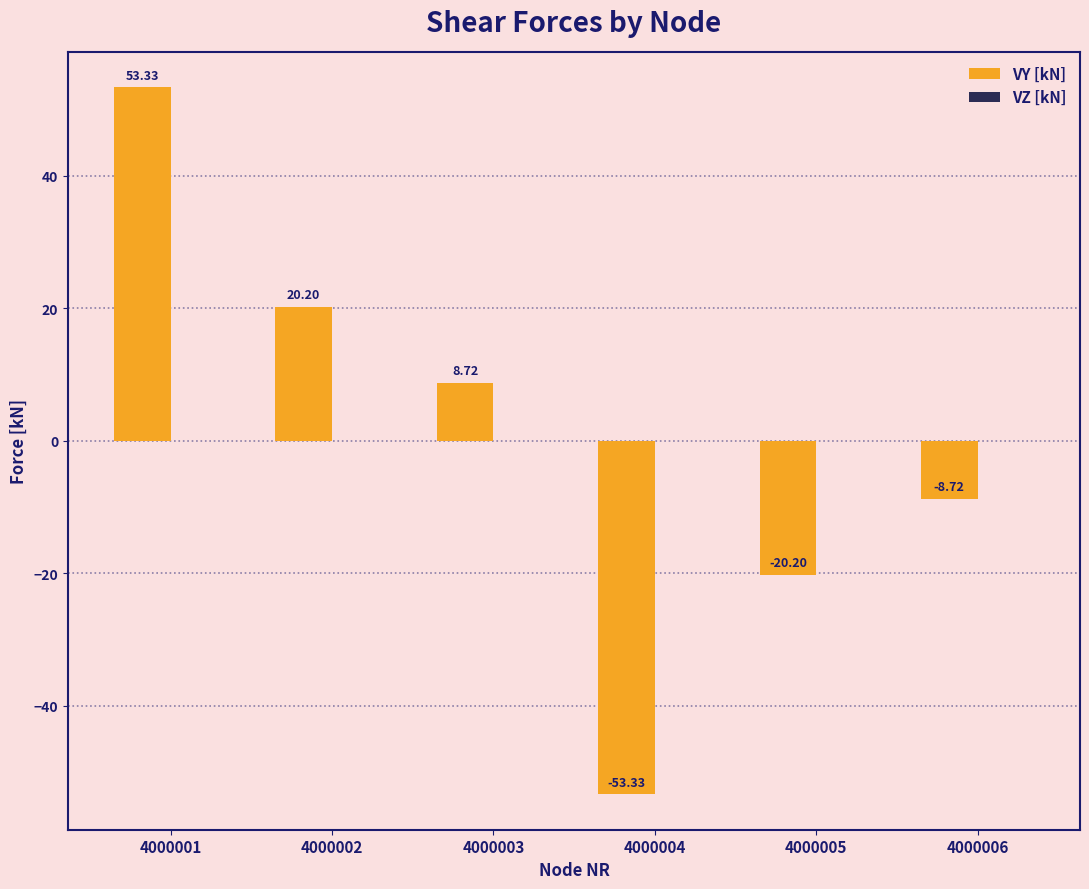

List the labels in order of value, largest first.

4000001, 4000002, 4000003, 4000006, 4000005, 4000004